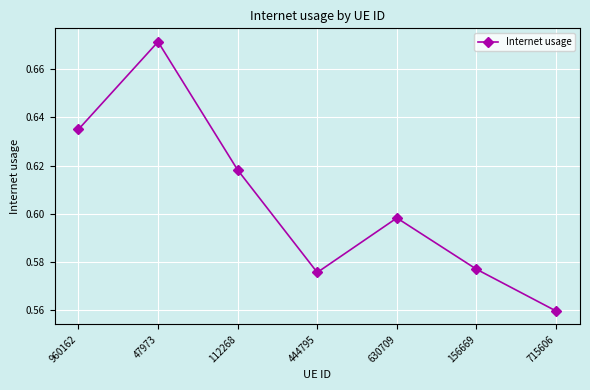

Does the chart have visible grid lines?

Yes